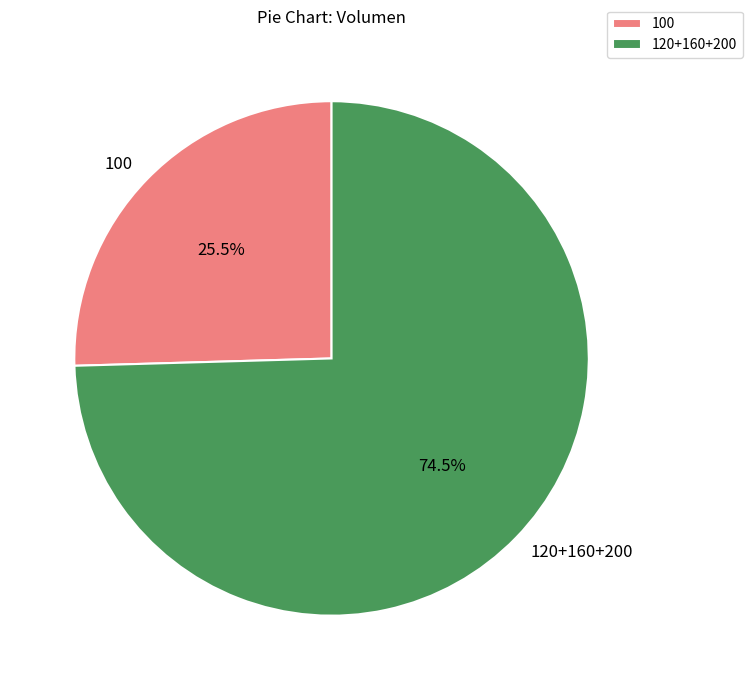

Does 100 represent more than half of the total?

No